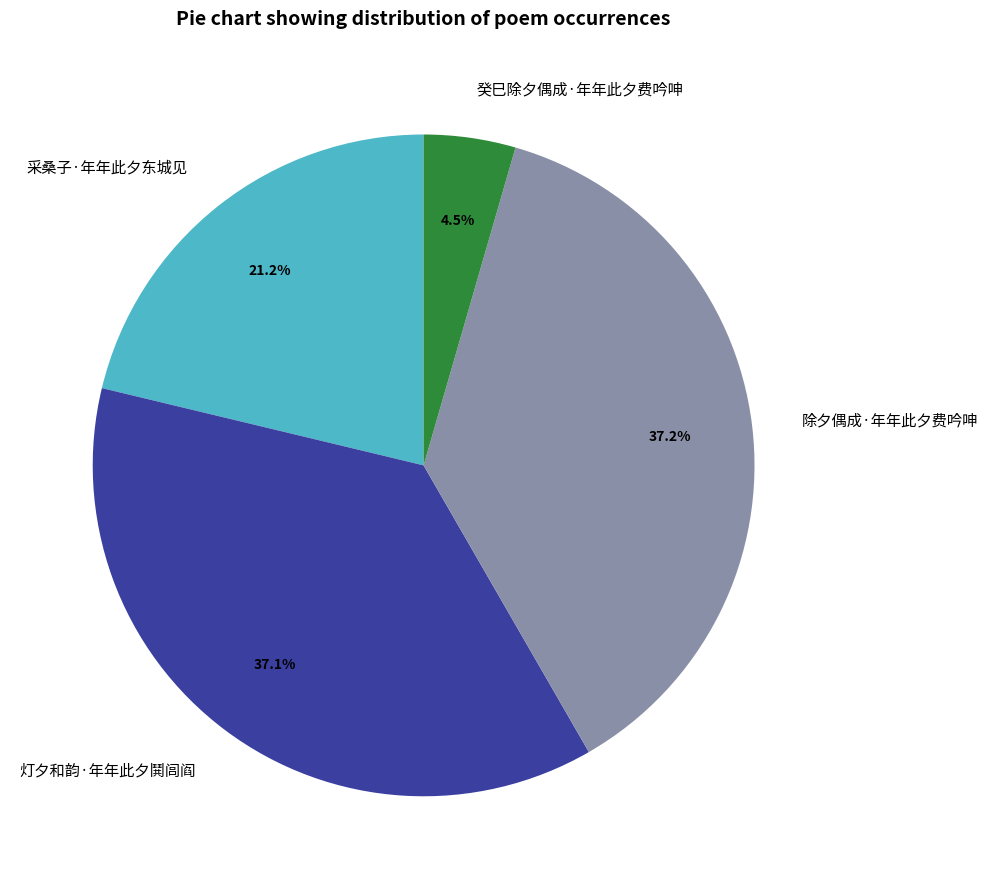

What is the smallest slice in the pie chart?

癸巳除夕偶成·年年此夕费吟呻